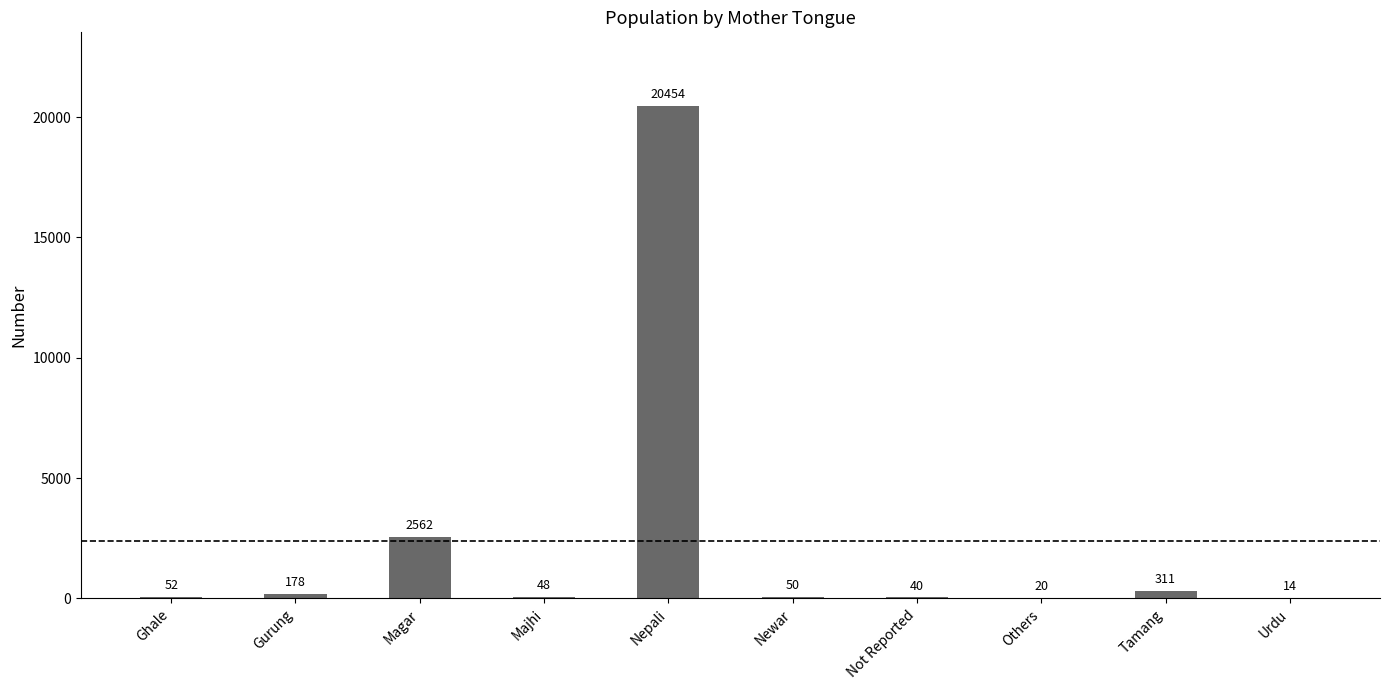

What is the sum of the values at Newar and Majhi?

98